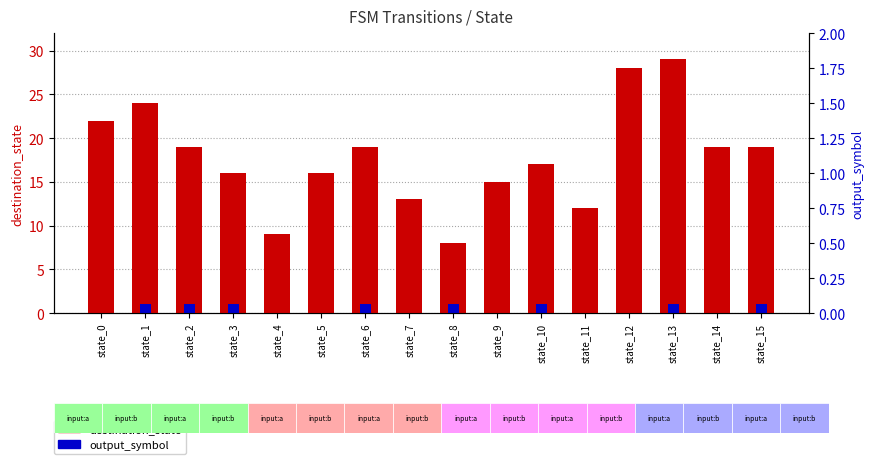

Is the value of output_symbol at state_3 greater than the value of destination_state at state_6?

No